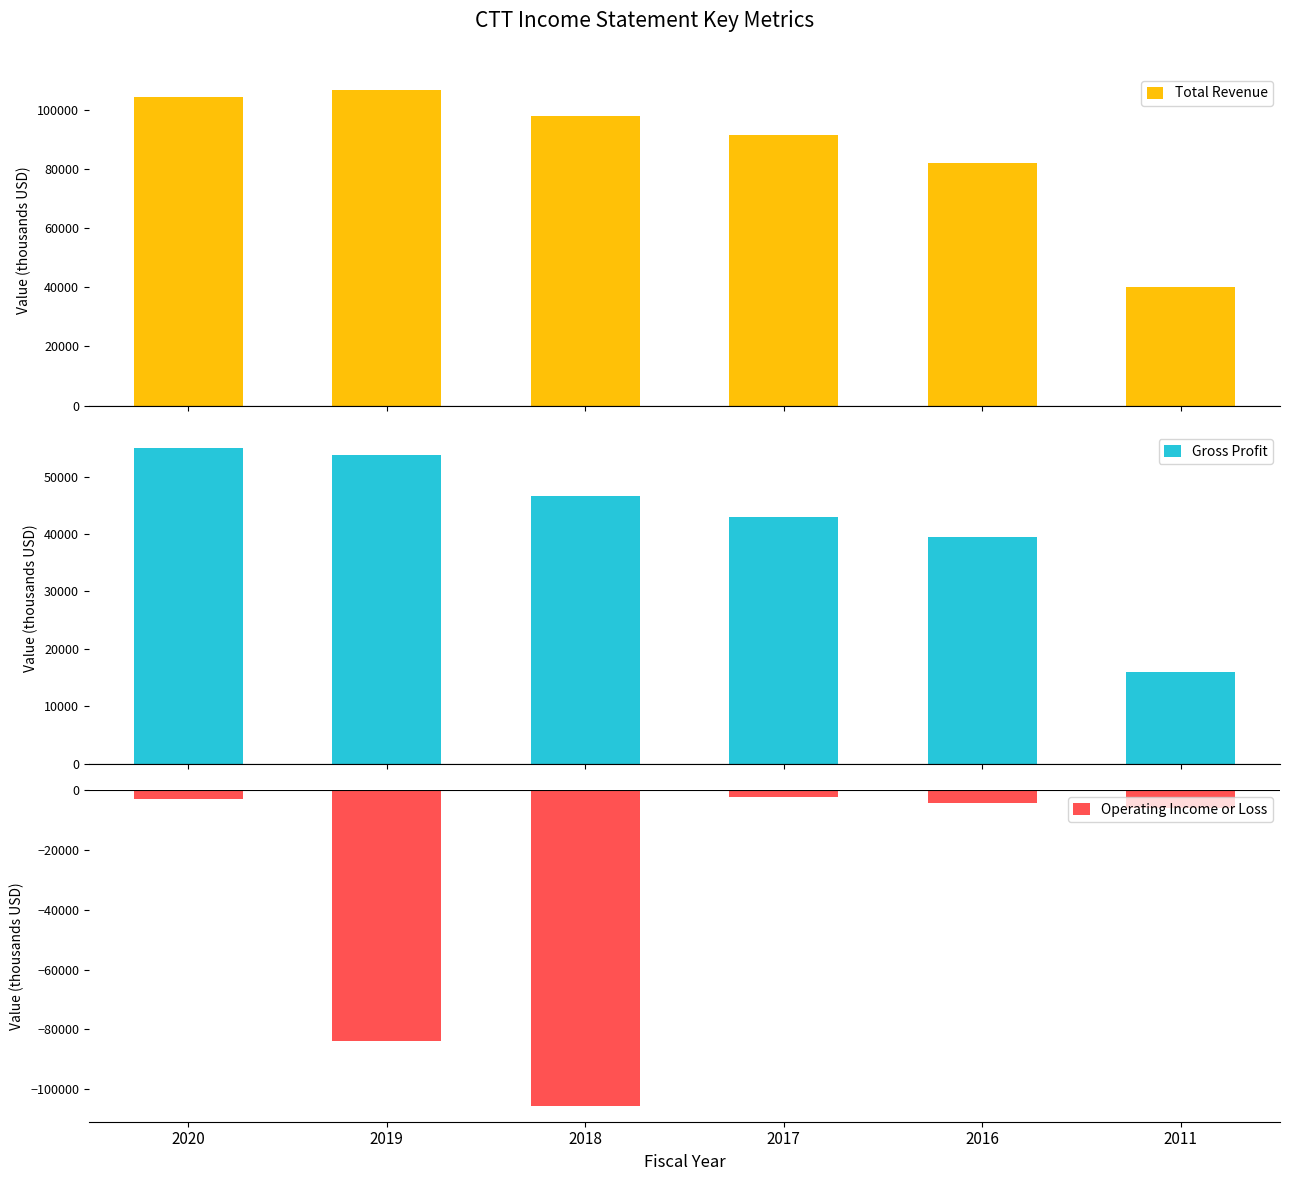

What is the value of the Gross Profit bar at the 6th from the left?

16000